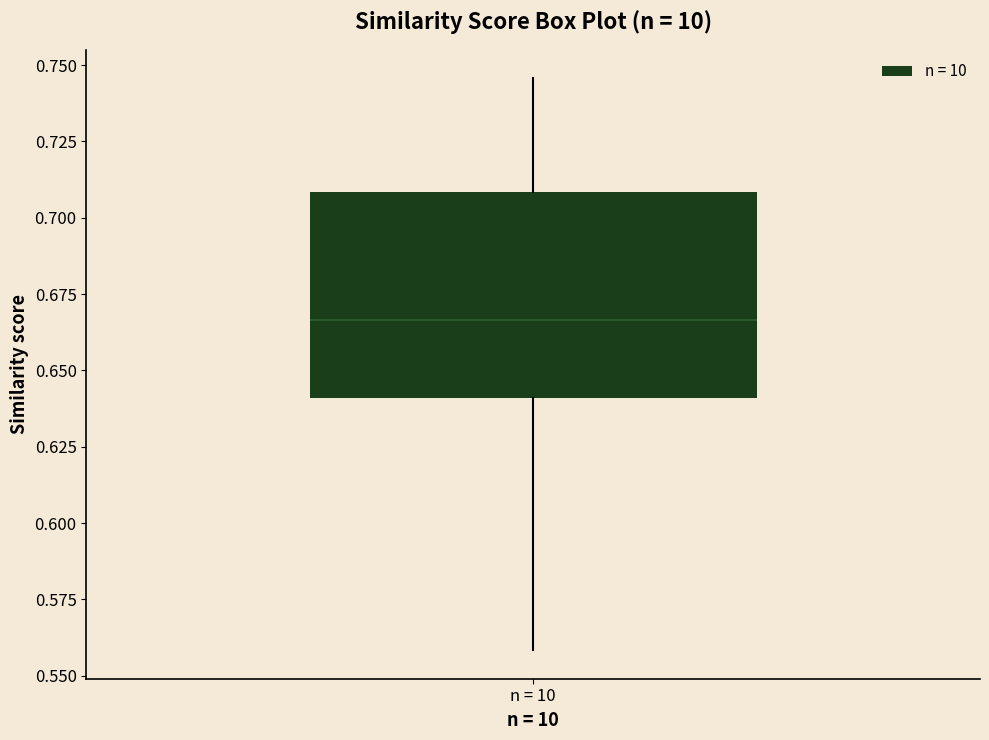

Where is the lower edge of the box for n = 10 on the y-axis? The values are not printed on the chart, so give them approximately, as read against the axis.

0.640